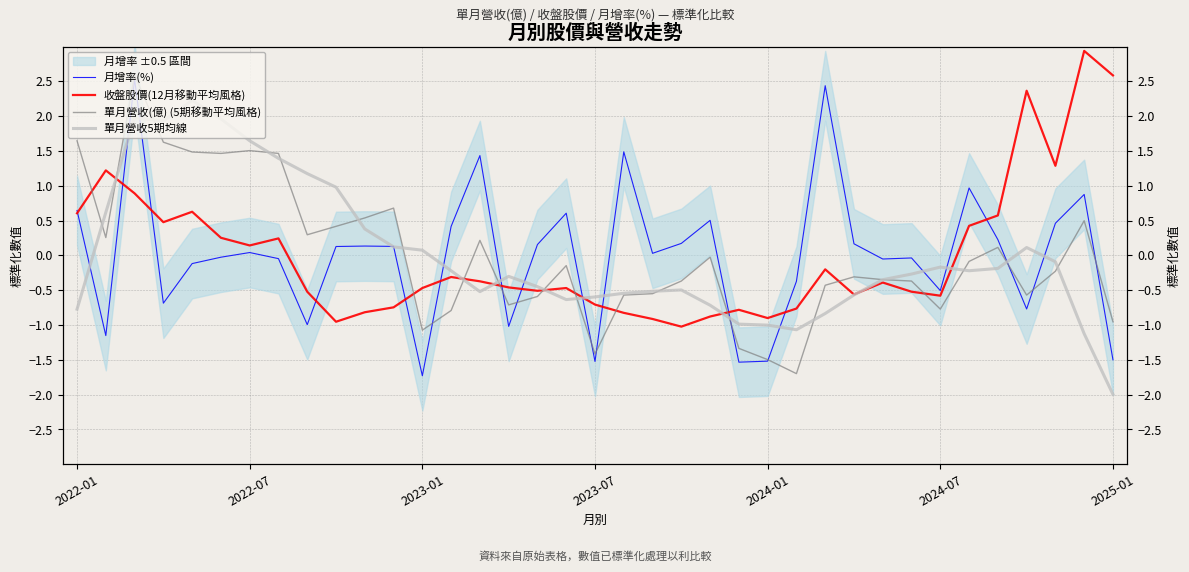

What is the difference between the highest and lowest values at 16?

0.7